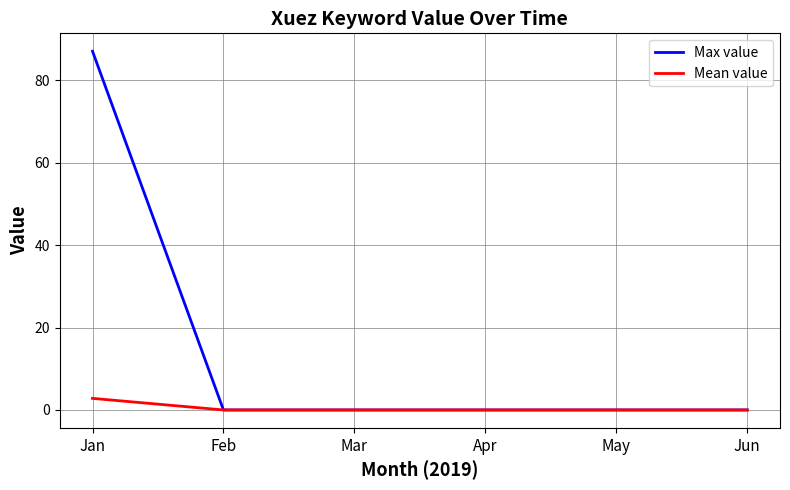

Which series has the largest total across all categories?

Max value